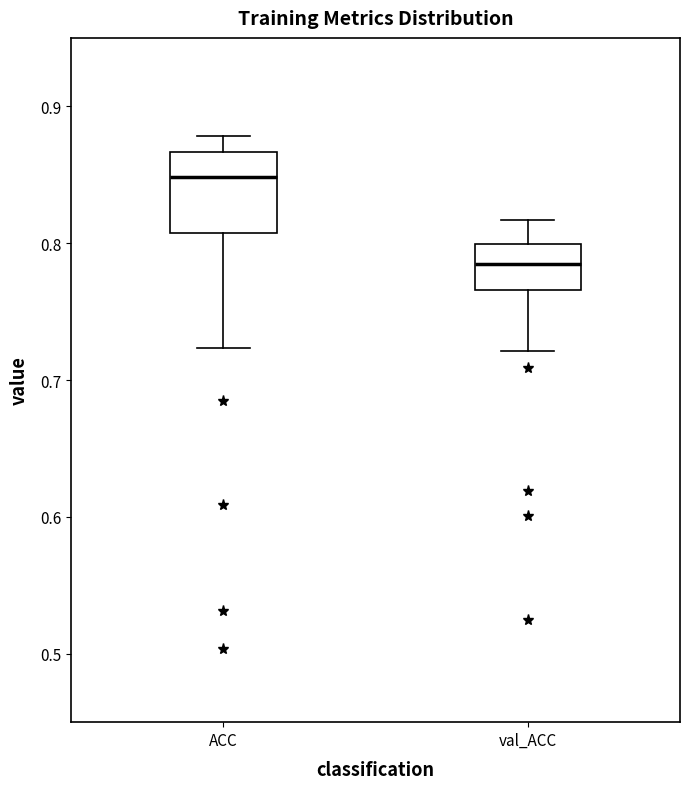

Reading left to right, read every box against the y-axis: the position of its median line, the range the box covers, and the ends of its whiskers. The values are not printed on the chart, so give them approximately, as read against the axis.

ACC: median 0.85, box 0.81 to 0.87, whiskers 0.72 to 0.88
val_ACC: median 0.78, box 0.77 to 0.80, whiskers 0.72 to 0.82